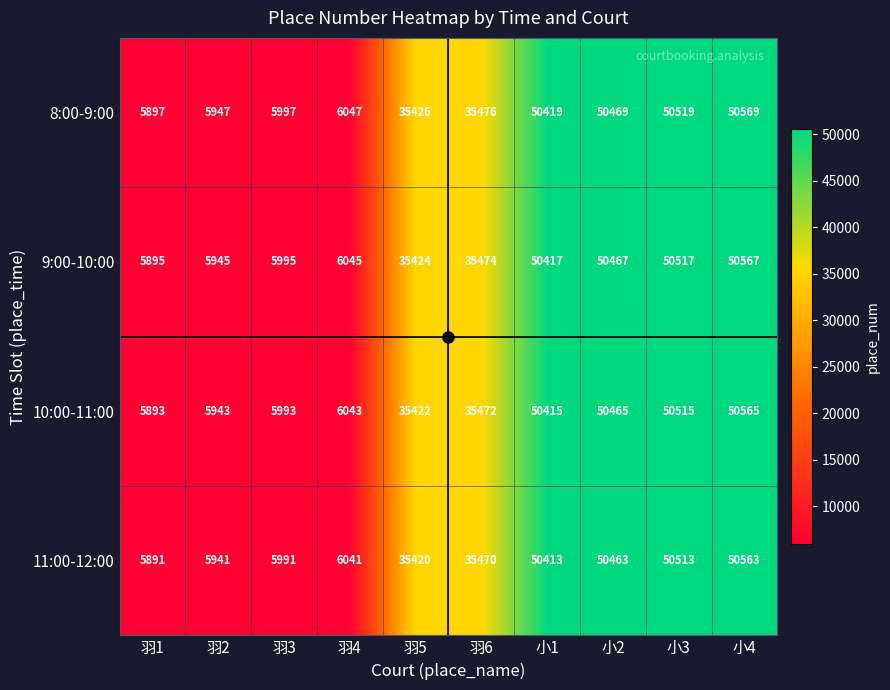

Count the number of categories in the chart.

10